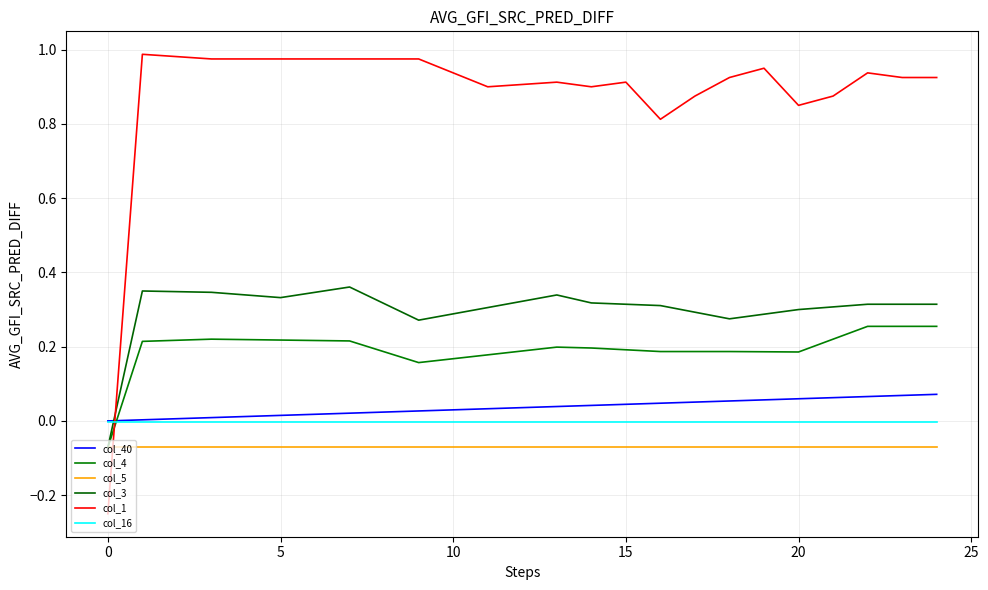

Does the chart have visible grid lines?

Yes